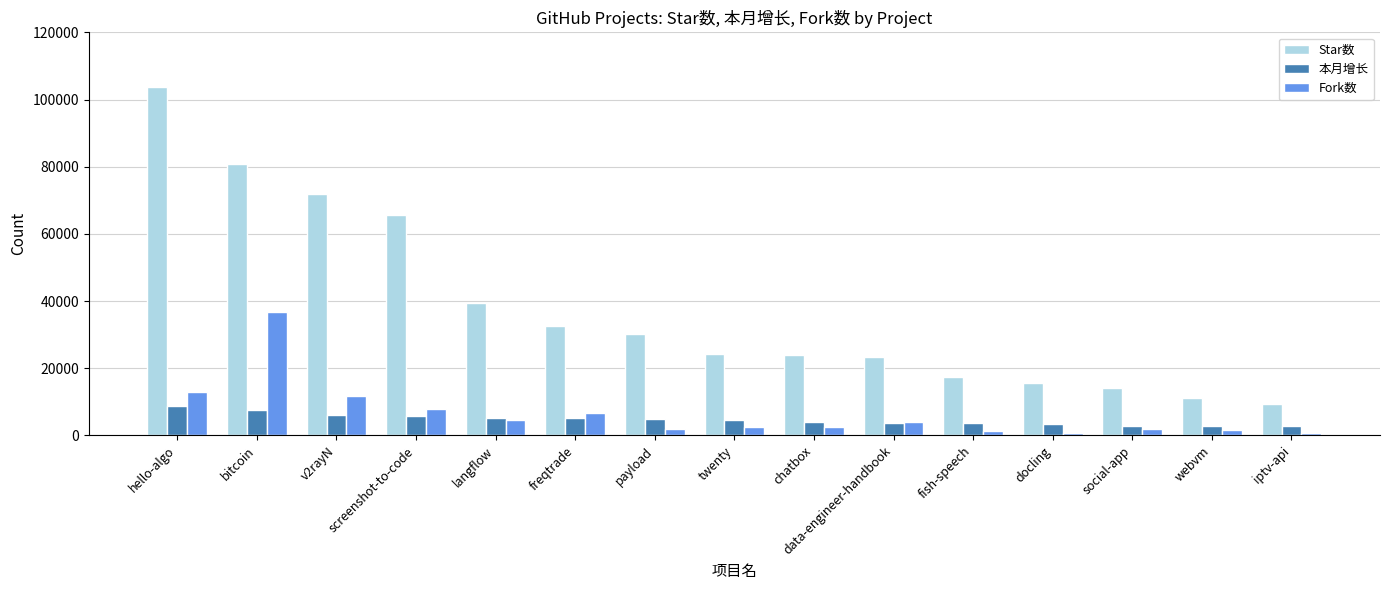

Count the number of categories in the chart.

15